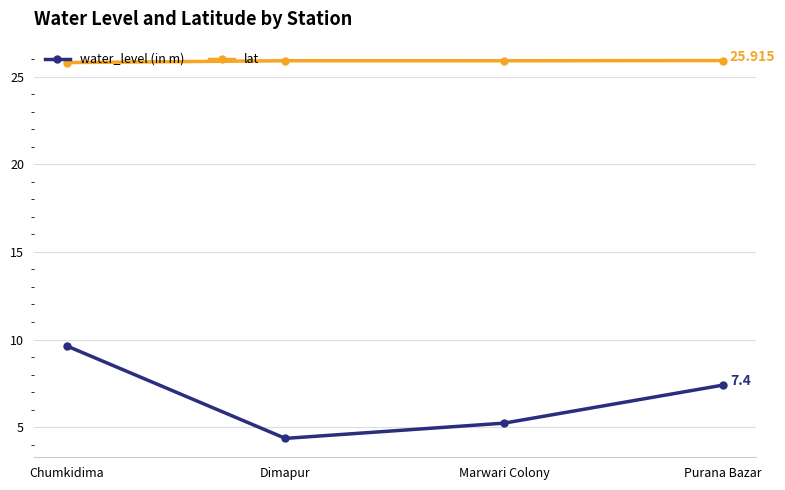

What is the label of the 4th point from the right?

Chumkidima